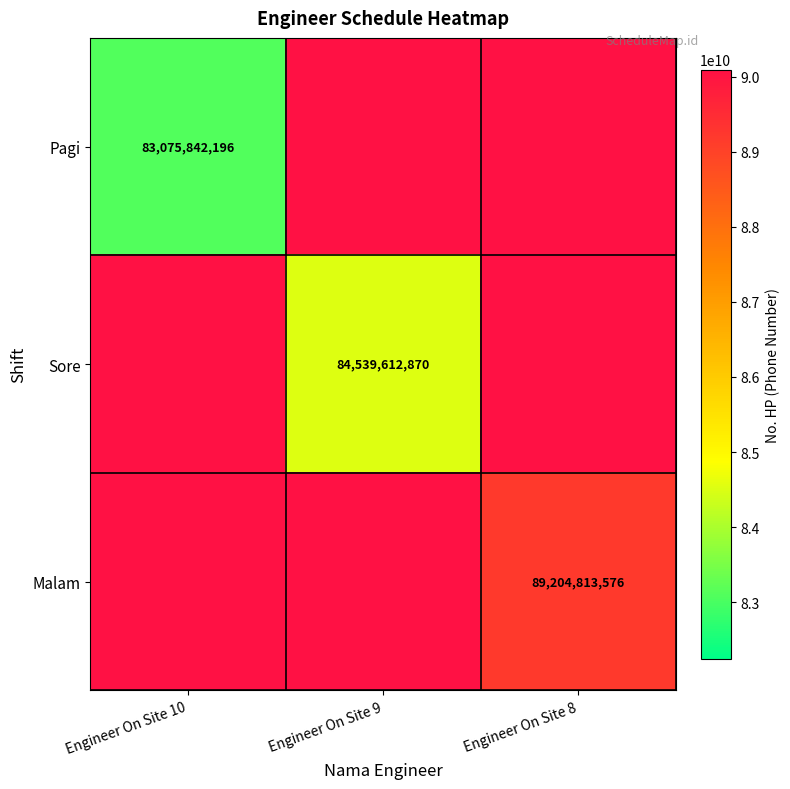

At which category does the chart reach its peak across all series?

Engineer On Site 8